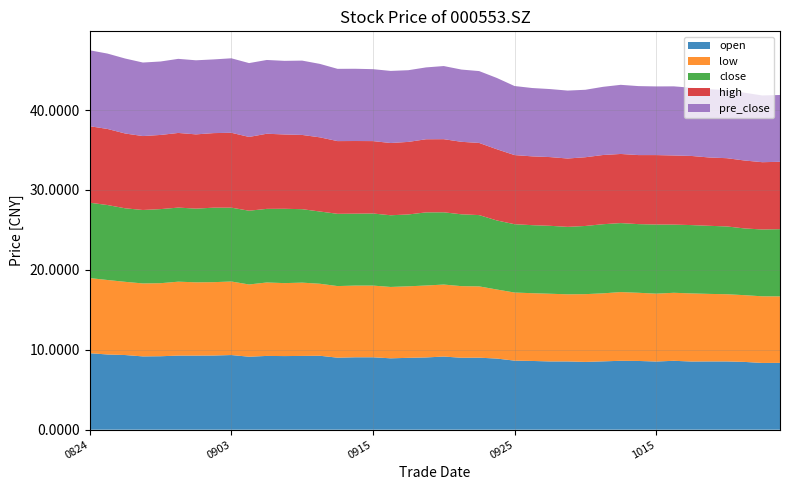

Reading left to right, list all the values displayed in this chart.

open: 20200824=9.6	20200825=9.4	20200826=9.3	20200827=9.2	20200828=9.2	20200831=9.3	20200901=9.3	20200902=9.3	20200903=9.3	20200904=9.1	20200907=9.2	20200908=9.2	20200909=9.2	20200910=9.2	20200911=9.0	20200914=9.1	20200915=9.1	20200916=8.9	20200917=9.0	20200918=9.0	20200921=9.2	20200922=9.0	20200923=9.0	20200924=8.9	20200925=8.6	20200928=8.6	20200929=8.5	20200930=8.5	20201009=8.5	20201012=8.6	20201013=8.6	20201014=8.6	20201015=8.5	20201016=8.6	20201019=8.5	20201020=8.5	20201021=8.5	20201022=8.5	20201023=8.3	20201026=8.4
low: 20200824=9.4	20200825=9.3	20200826=9.2	20200827=9.1	20200828=9.1	20200831=9.2	20200901=9.2	20200902=9.2	20200903=9.2	20200904=9.0	20200907=9.2	20200908=9.1	20200909=9.2	20200910=9.0	20200911=9.0	20200914=9.0	20200915=9.0	20200916=8.9	20200917=8.9	20200918=9.0	20200921=9.0	20200922=9.0	20200923=8.9	20200924=8.6	20200925=8.5	20200928=8.5	20200929=8.5	20200930=8.4	20201009=8.5	20201012=8.5	20201013=8.6	20201014=8.5	20201015=8.5	20201016=8.5	20201019=8.5	20201020=8.4	20201021=8.4	20201022=8.3	20201023=8.3	20201026=8.3
close: 20200824=9.4	20200825=9.4	20200826=9.2	20200827=9.2	20200828=9.3	20200831=9.3	20200901=9.2	20200902=9.3	20200903=9.2	20200904=9.2	20200907=9.2	20200908=9.3	20200909=9.2	20200910=9.0	20200911=9.0	20200914=9.0	20200915=9.0	20200916=9.0	20200917=9.0	20200918=9.2	20200921=9.0	20200922=9.0	20200923=8.9	20200924=8.6	20200925=8.6	20200928=8.5	20200929=8.5	20200930=8.4	20201009=8.5	20201012=8.7	20201013=8.6	20201014=8.6	20201015=8.7	20201016=8.5	20201019=8.6	20201020=8.5	20201021=8.5	20201022=8.3	20201023=8.4	20201026=8.4
high: 20200824=9.6	20200825=9.5	20200826=9.4	20200827=9.2	20200828=9.3	20200831=9.3	20200901=9.3	20200902=9.3	20200903=9.4	20200904=9.2	20200907=9.4	20200908=9.3	20200909=9.3	20200910=9.3	20200911=9.1	20200914=9.1	20200915=9.1	20200916=9.0	20200917=9.1	20200918=9.2	20200921=9.2	20200922=9.1	20200923=9.0	20200924=8.9	20200925=8.7	20200928=8.6	20200929=8.6	20200930=8.6	20201009=8.6	20201012=8.7	20201013=8.7	20201014=8.6	20201015=8.7	20201016=8.7	20201019=8.7	20201020=8.6	20201021=8.5	20201022=8.5	20201023=8.4	20201026=8.4
pre_close: 20200824=9.5	20200825=9.4	20200826=9.4	20200827=9.2	20200828=9.2	20200831=9.3	20200901=9.3	20200902=9.2	20200903=9.3	20200904=9.2	20200907=9.2	20200908=9.2	20200909=9.3	20200910=9.2	20200911=9.0	20200914=9.0	20200915=9.0	20200916=9.0	20200917=9.0	20200918=9.0	20200921=9.2	20200922=9.0	20200923=9.0	20200924=8.9	20200925=8.6	20200928=8.6	20200929=8.5	20200930=8.5	20201009=8.4	20201012=8.5	20201013=8.7	20201014=8.6	20201015=8.6	20201016=8.7	20201019=8.5	20201020=8.6	20201021=8.5	20201022=8.5	20201023=8.3	20201026=8.4